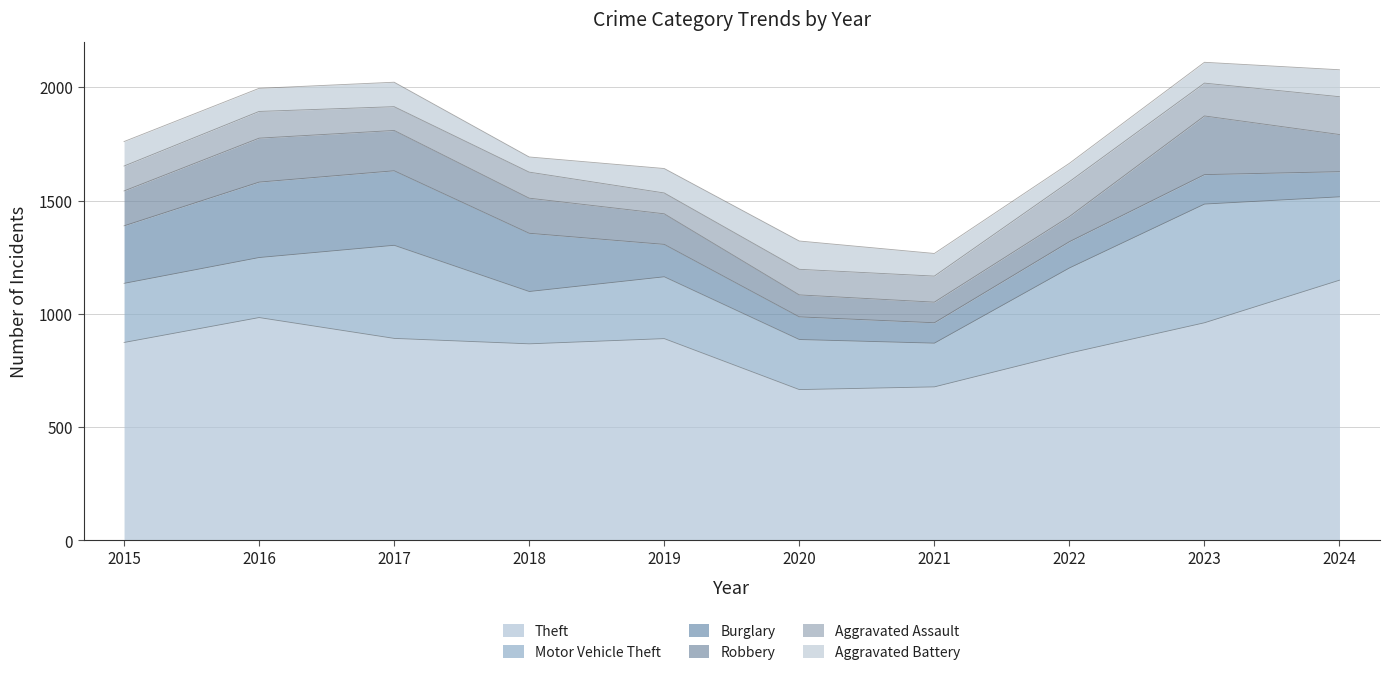

Does the chart display data point markers on the line(s)?

No